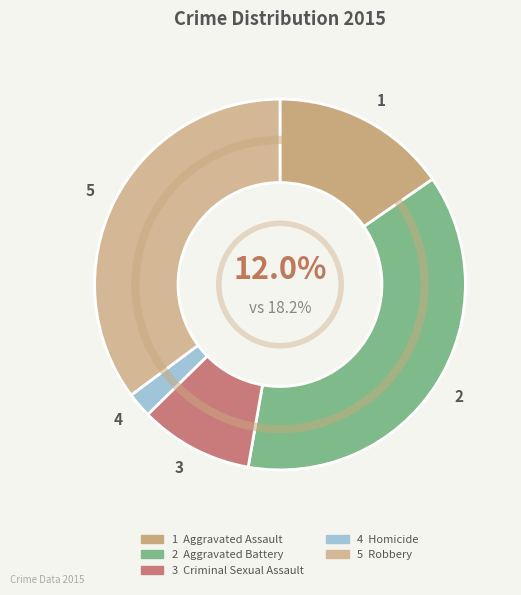

How many slices are in this pie chart?

5